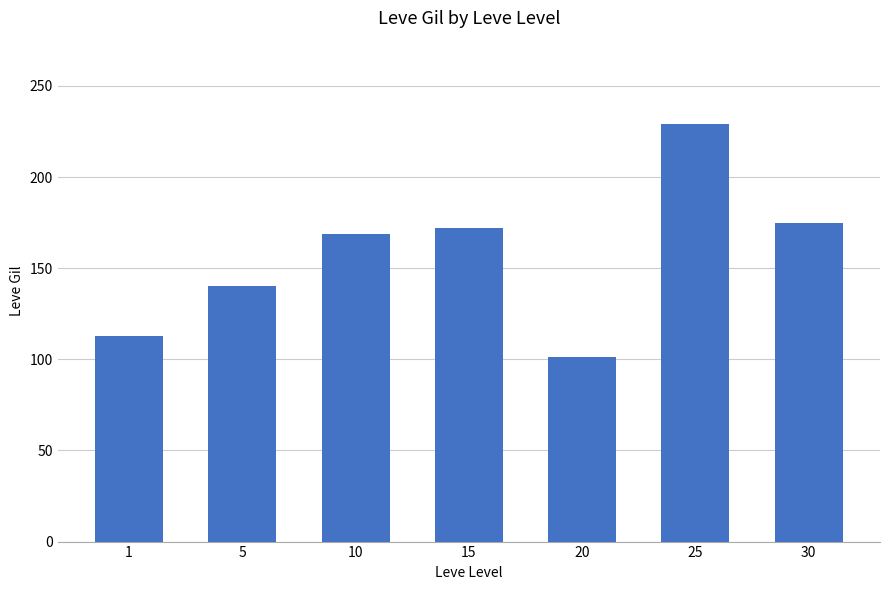

What is the difference between the maximum and second lowest values?

116